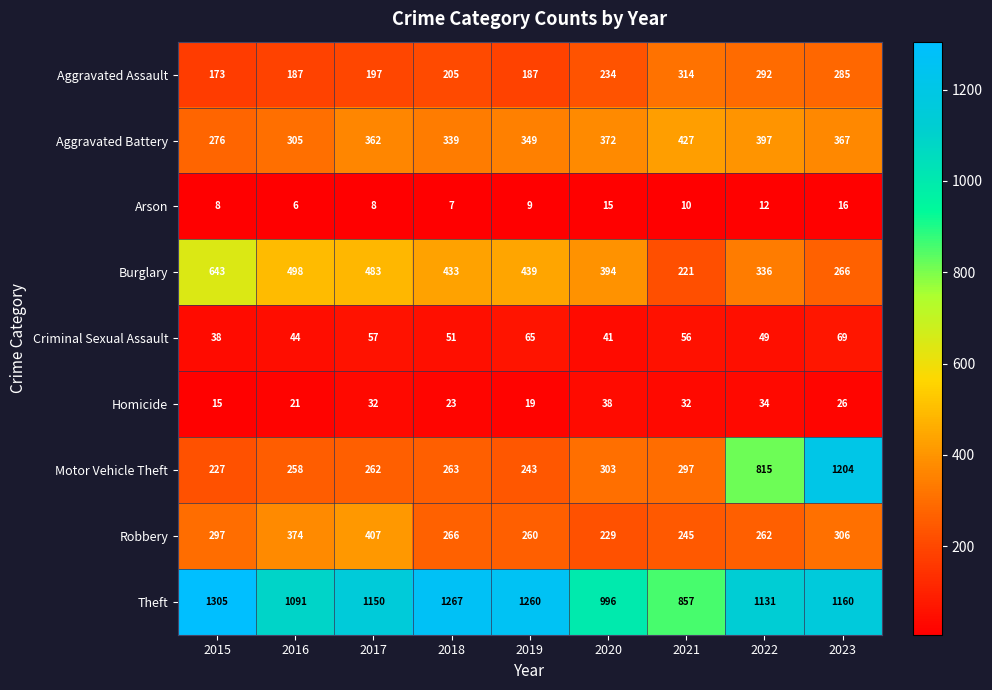

What is the sum of all Aggravated Assault values?

2074